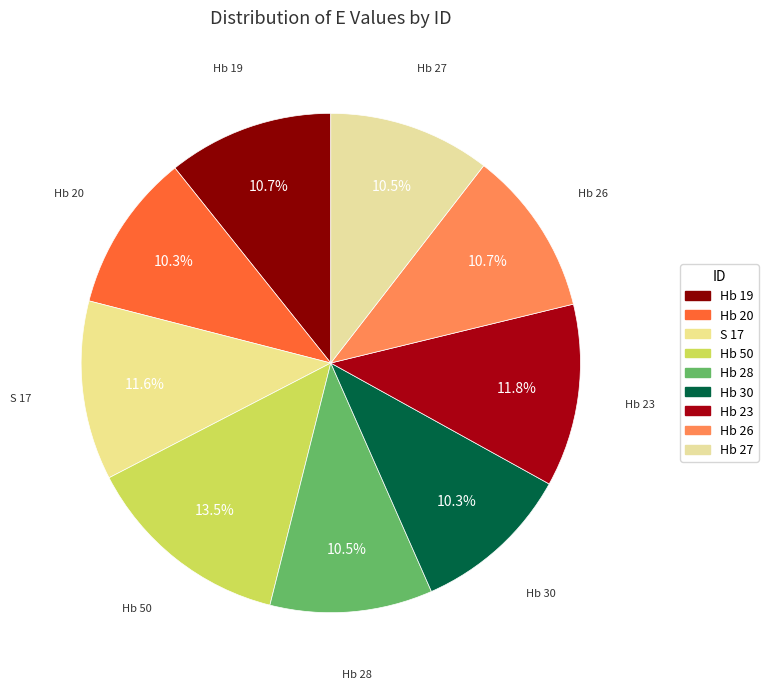

Combined, what portion of the pie is Hb 27 and Hb 19?

21.2%